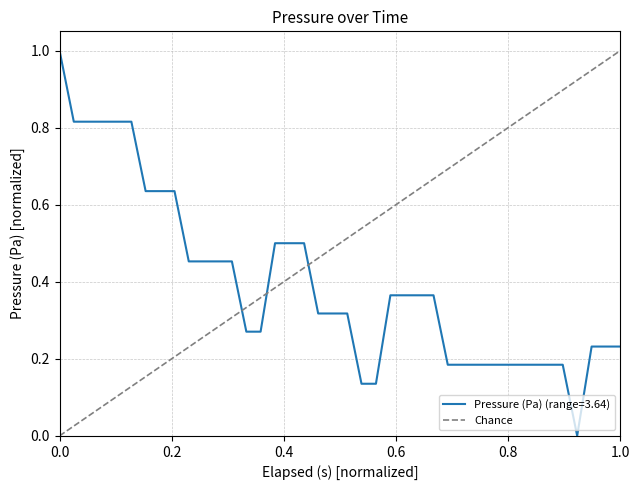

What is the maximum value for Pressure (Pa) (range=3.64)?

1.0